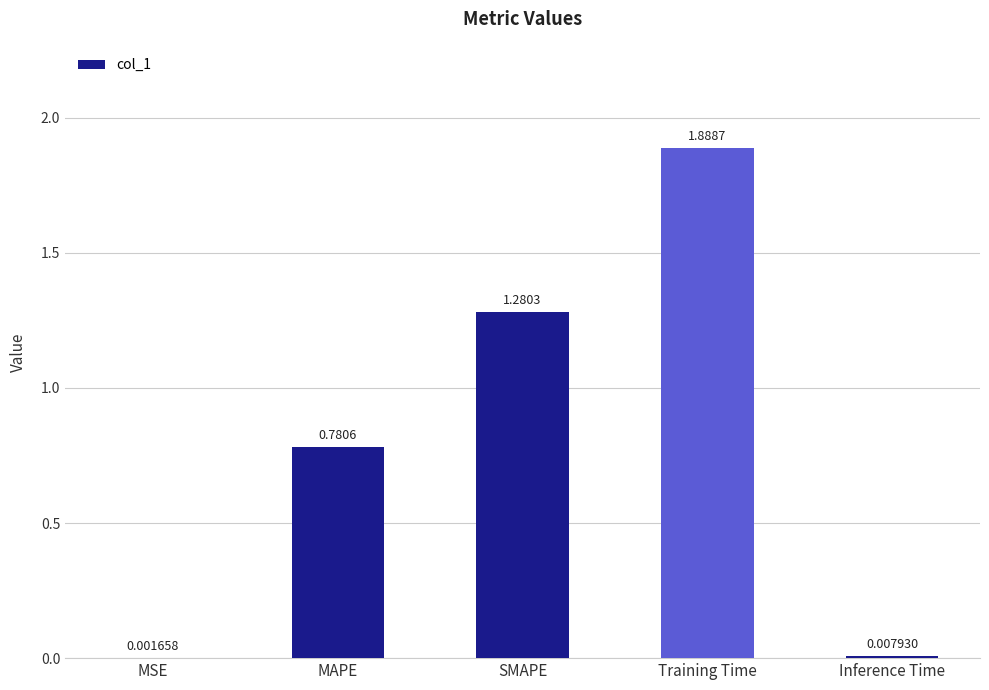

Which category has the highest value across all series?

Training Time